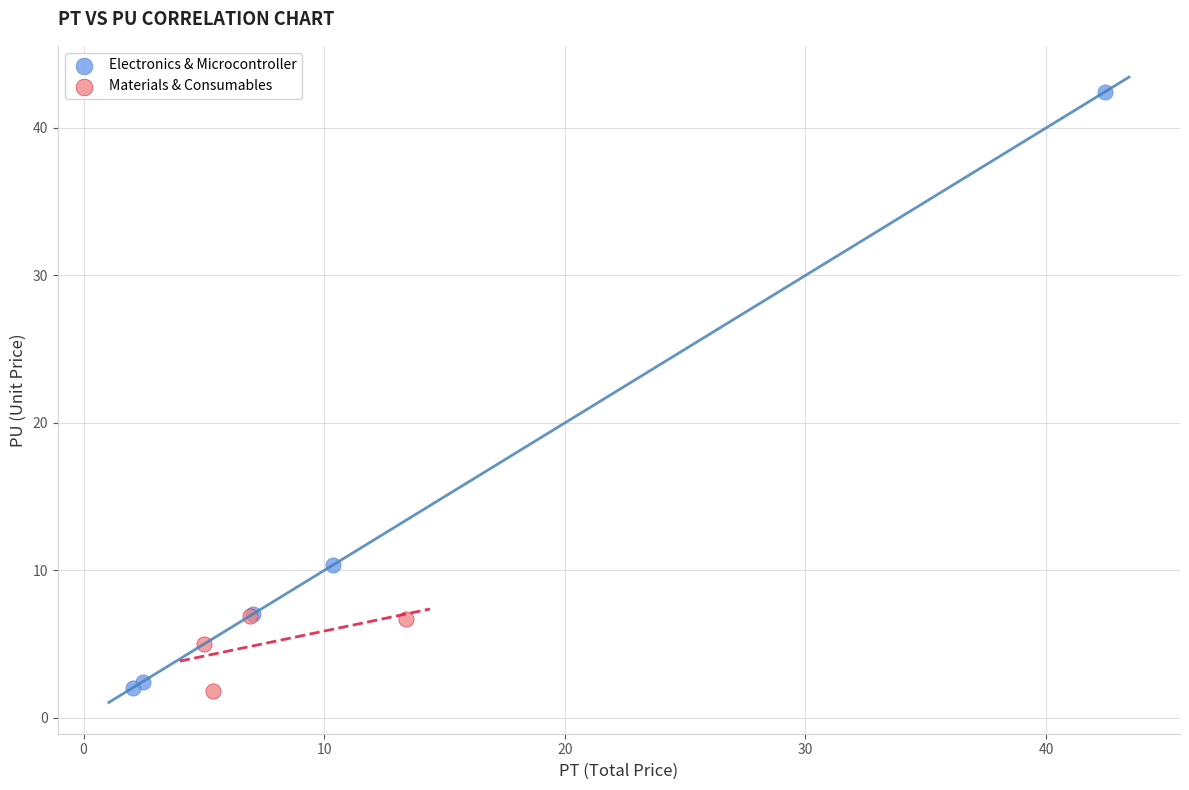

Which series has the widest spread of Y values?

Electronics & Microcontroller